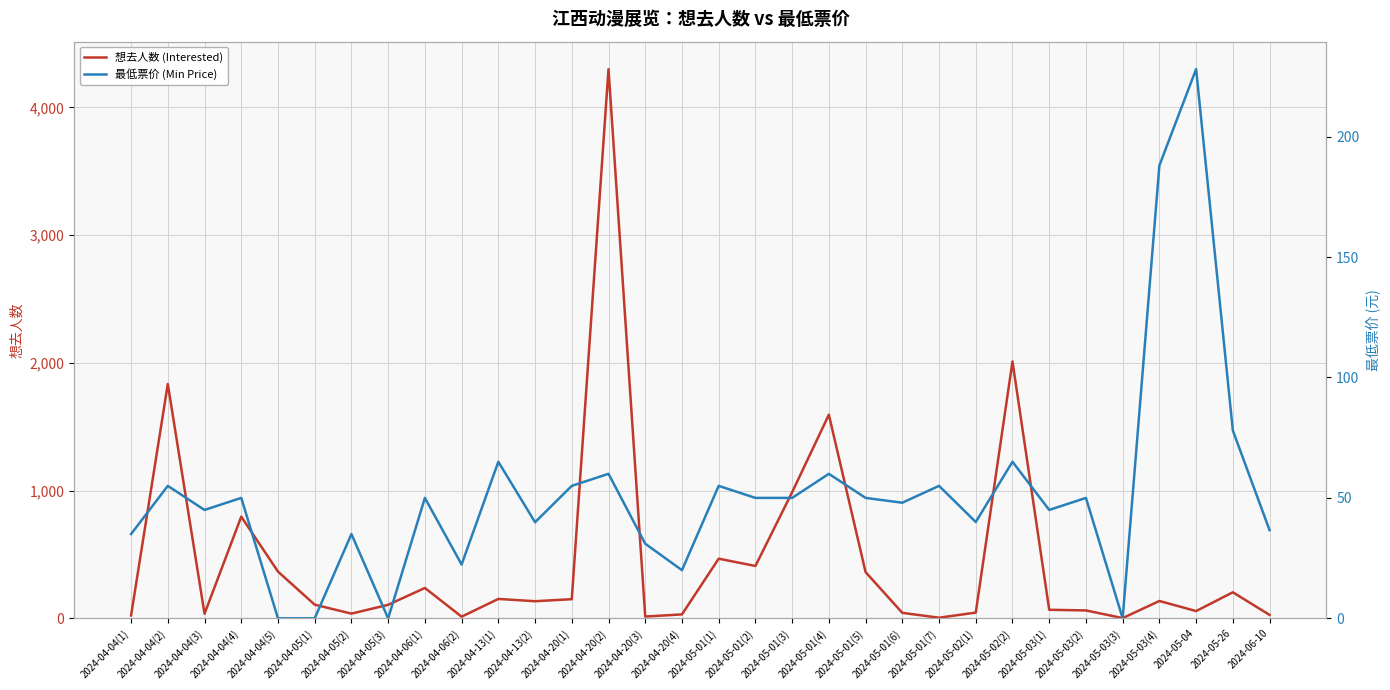

How many intersections are there between 想去人数 (Interested) and 最低票价 (Min Price)?

12